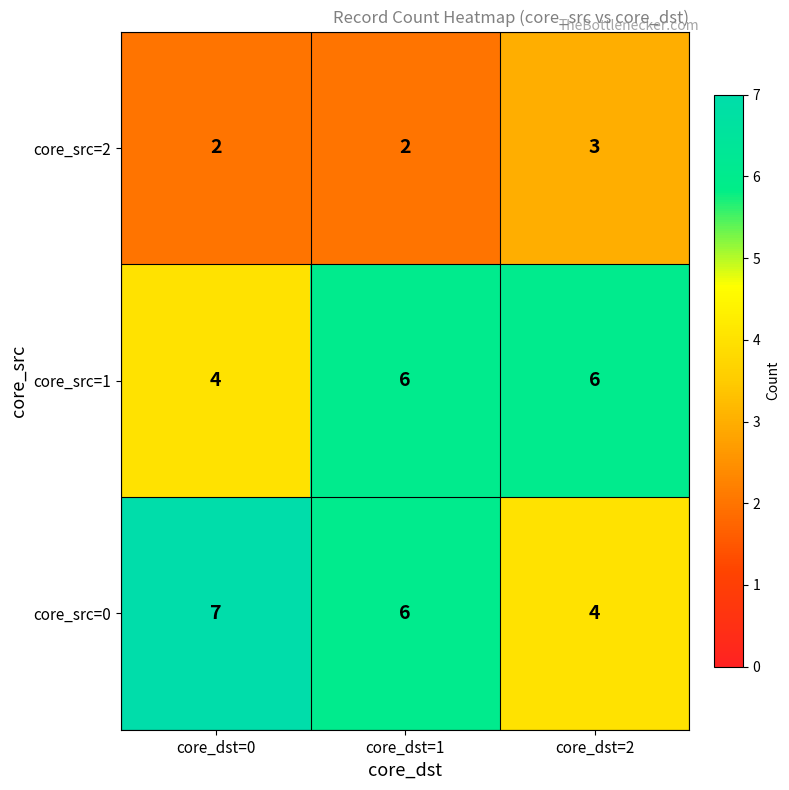

Reading left to right, extract all data points from this chart.

core_src=2: 2	2	3
core_src=1: 4	6	6
core_src=0: 7	6	4